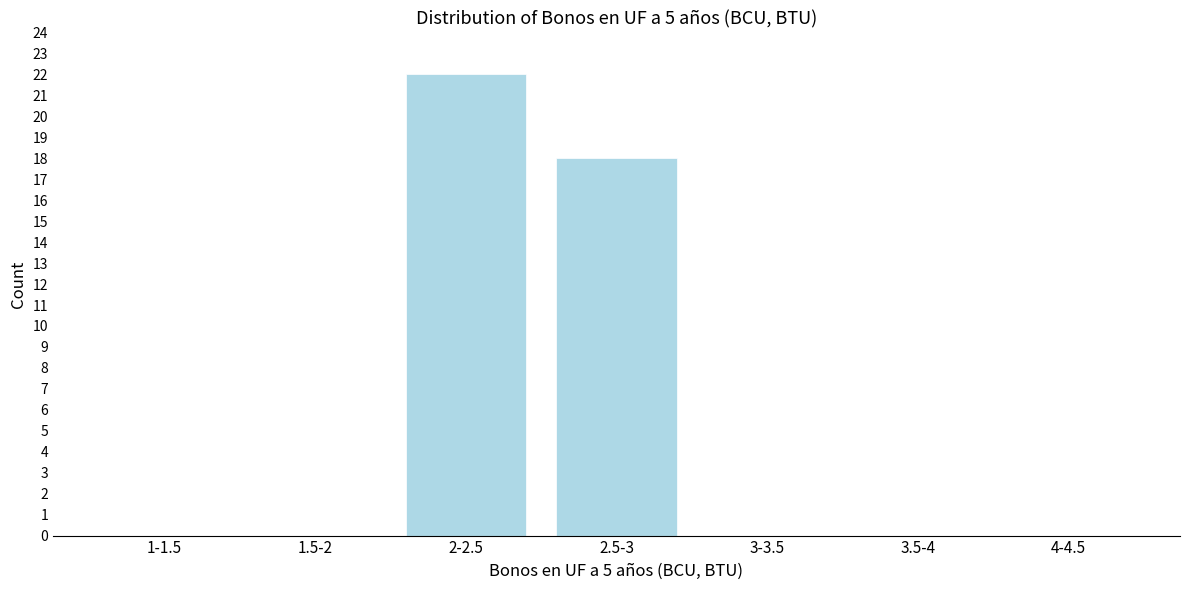

Reading left to right, list all the values displayed in this chart.

1-1.5=0	1.5-2=0	2-2.5=22	2.5-3=18	3-3.5=0	3.5-4=0	4-4.5=0